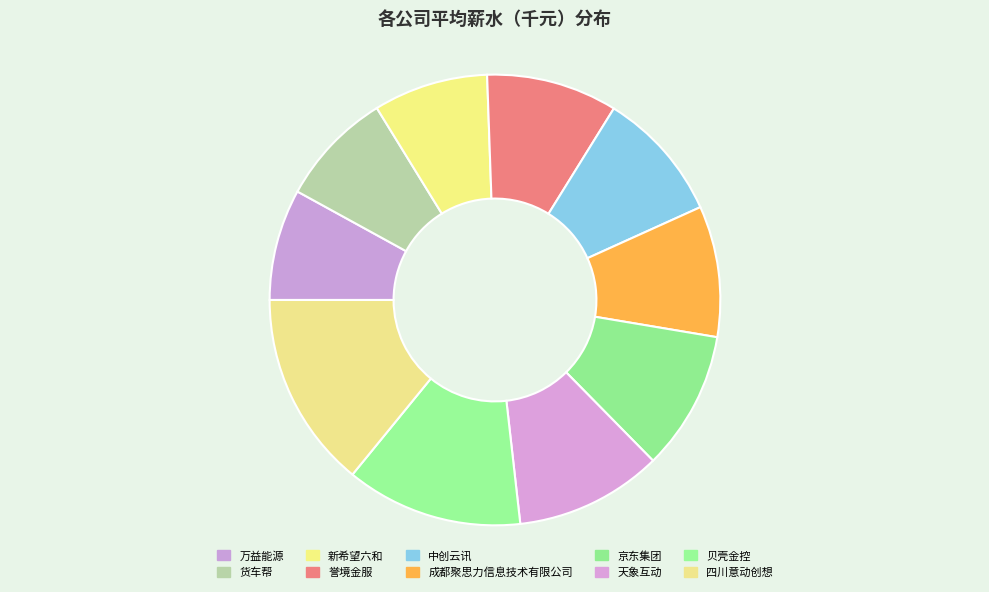

To the nearest percent, what percentage of the pie is 四川意动创想?

14%